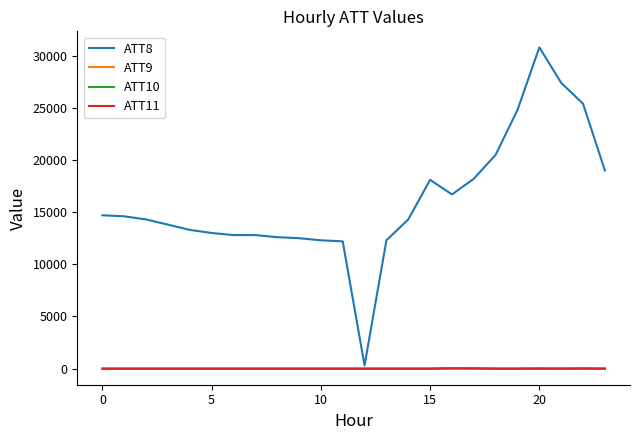

True or false: ATT11 and ATT8 cross at least once.

False